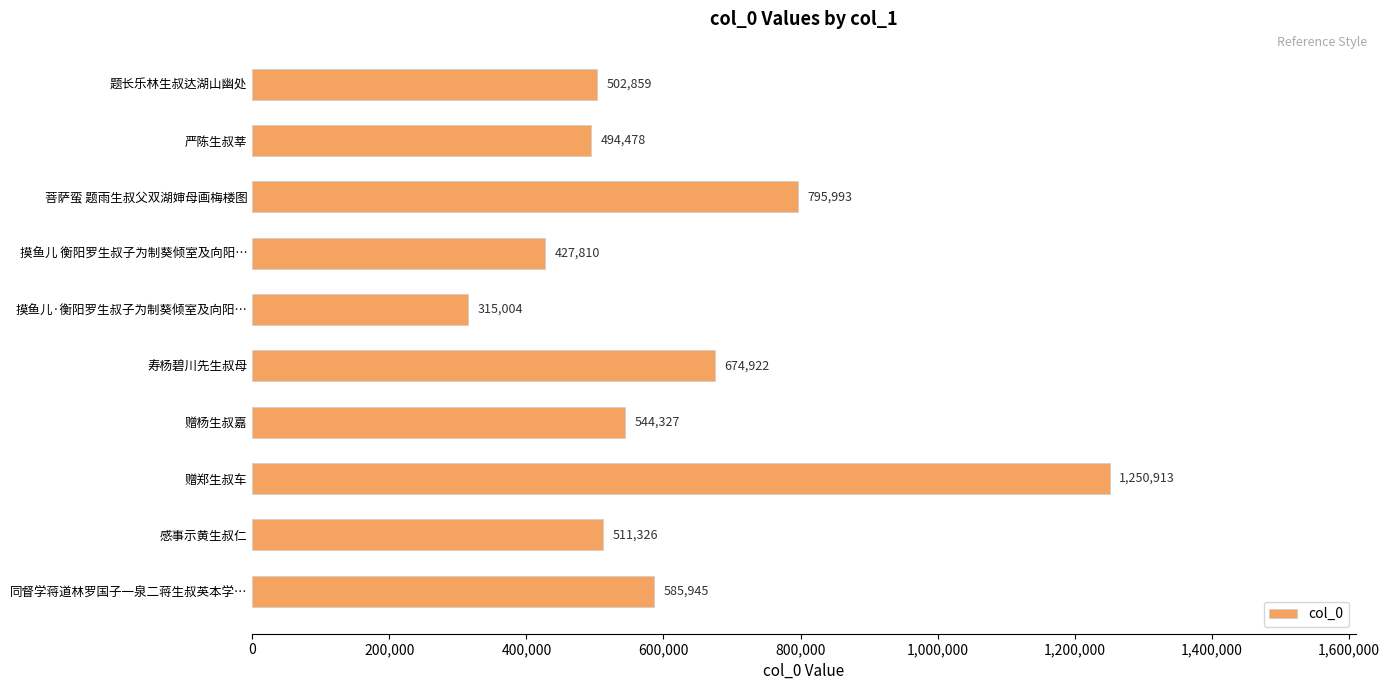

What is the smallest value displayed?

315004